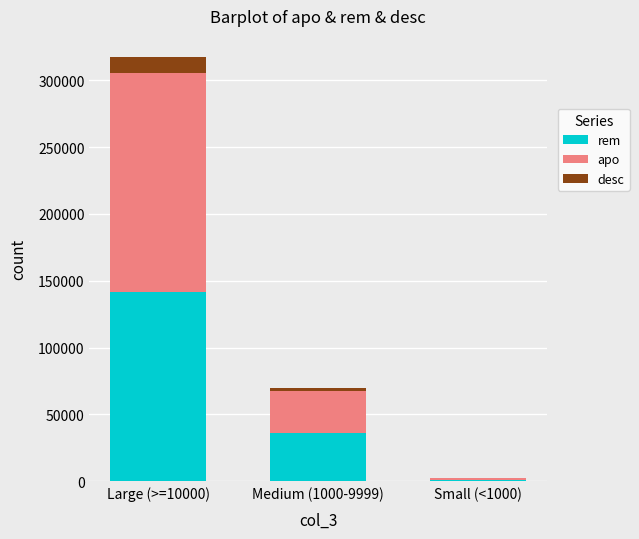

The value of rem at Medium (1000-9999) is 36100. True or false?

True